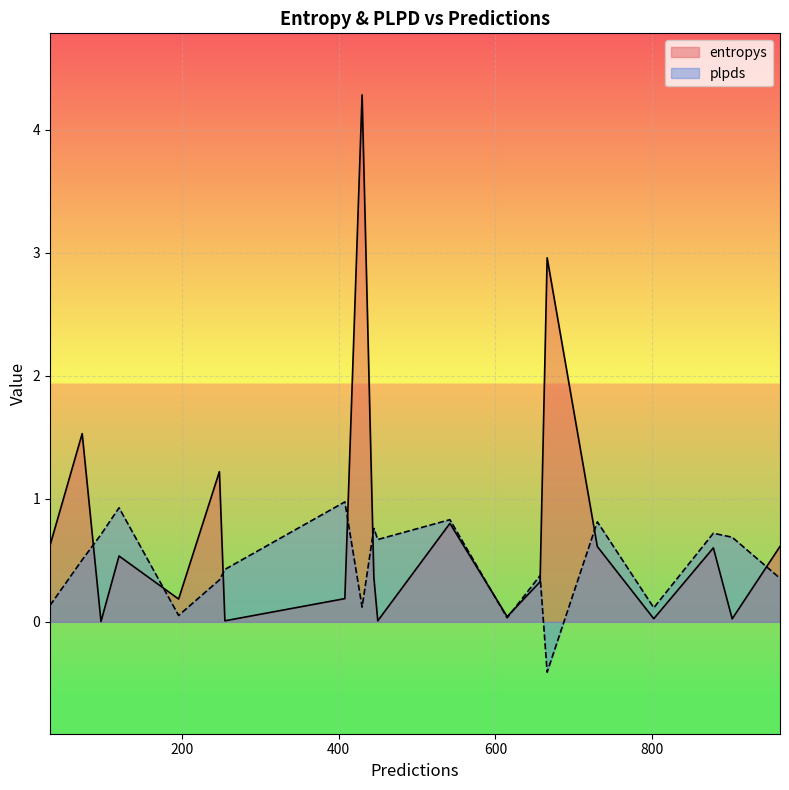

Which series has the widest spread of values?

entropys